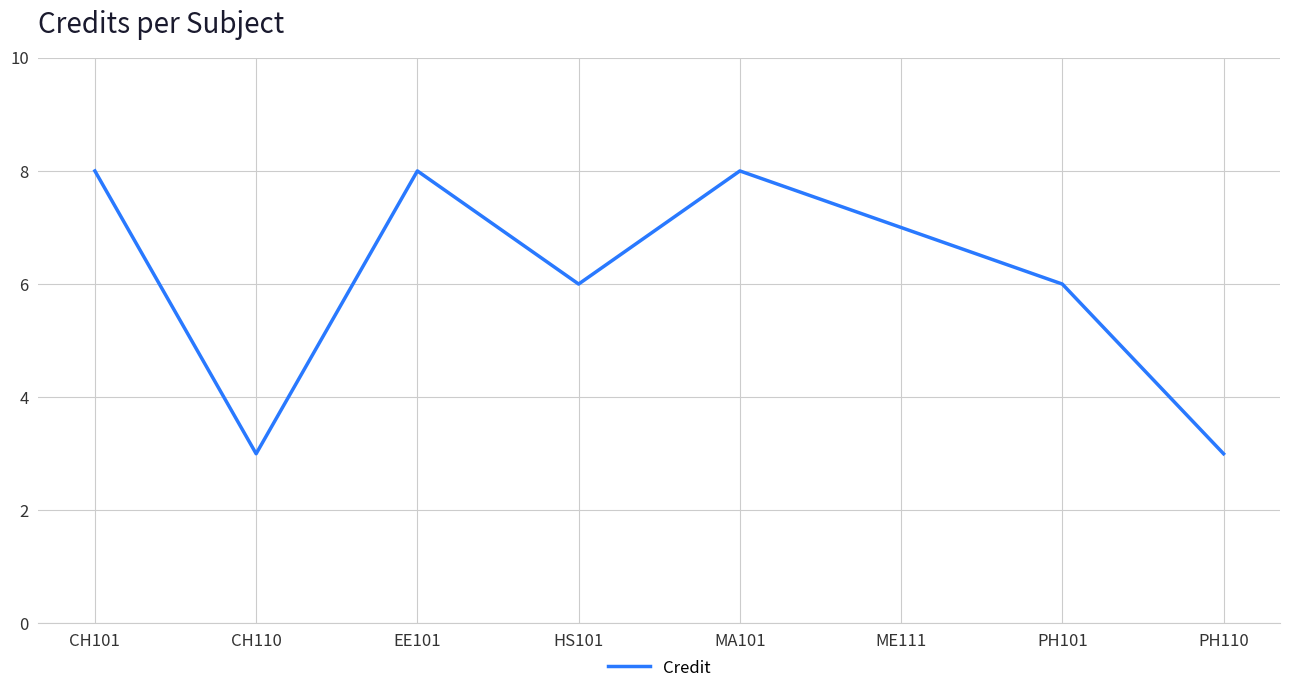

The value at CH101 is 5. True or false?

False